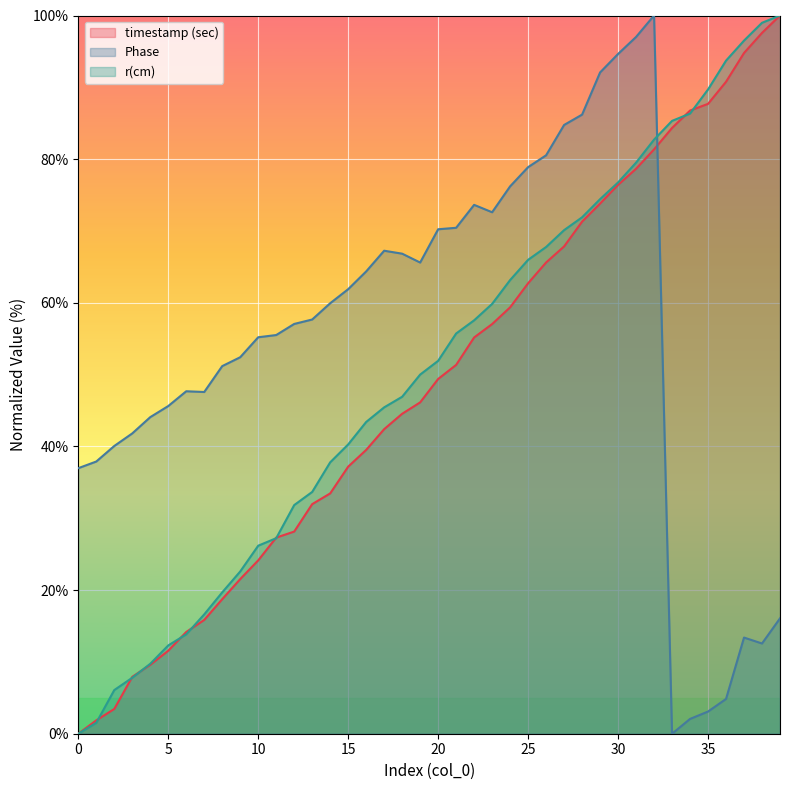

Which has a higher value, 0 or 8?

8